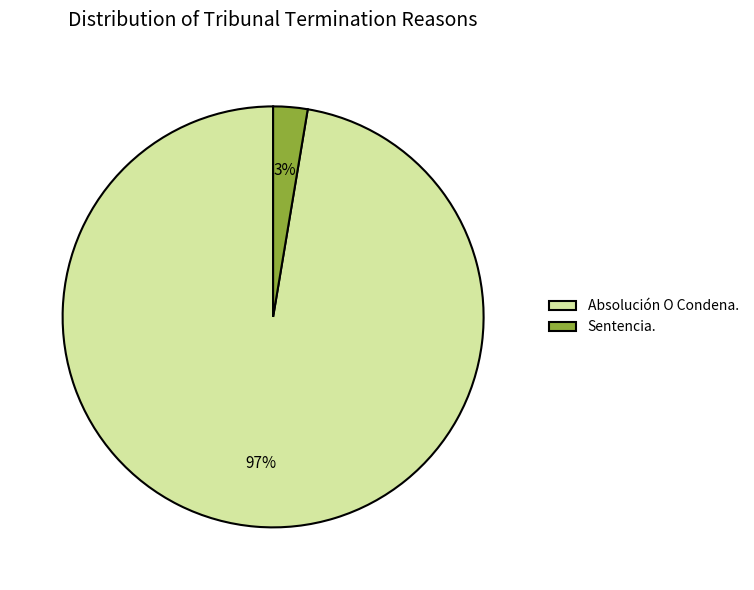

What is the majority slice?

Absolución O Condena.